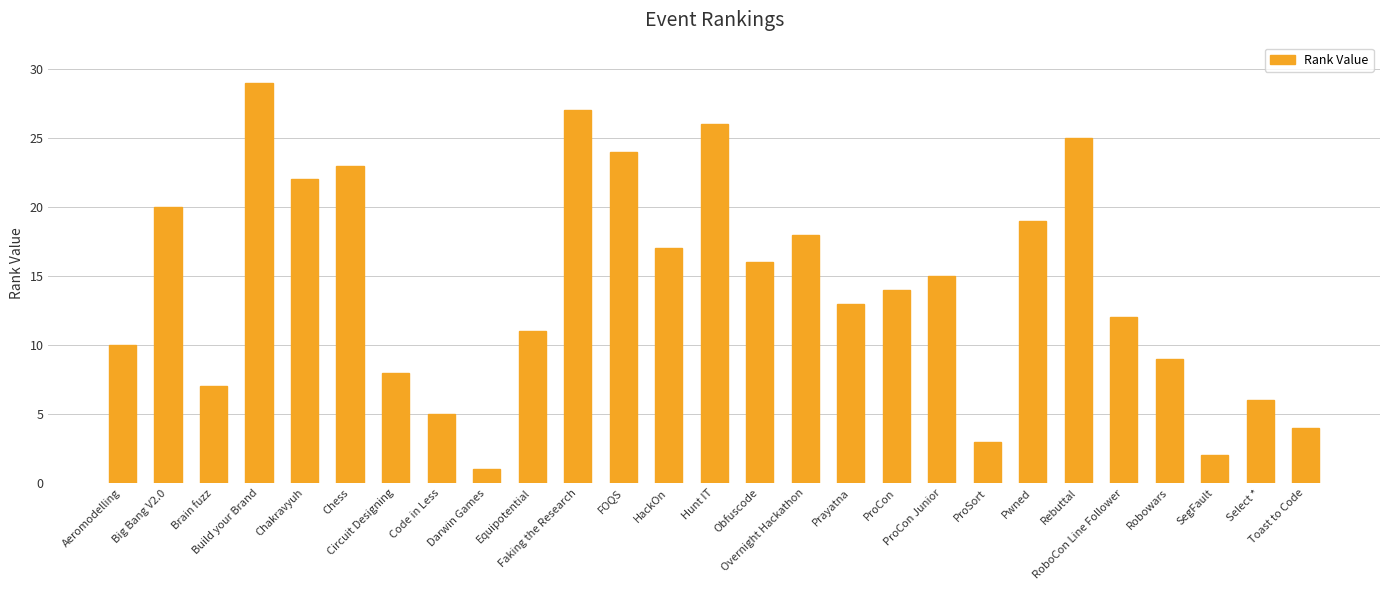

What is the label of the 16th bar from the left?

Overnight Hackathon